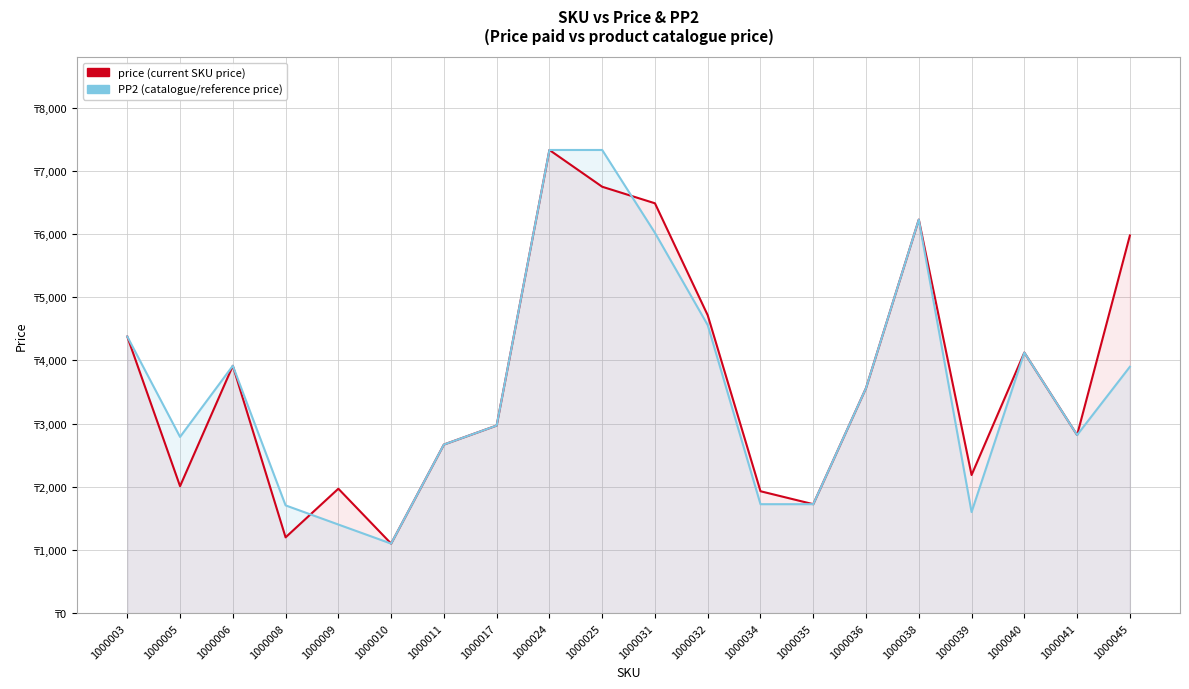

What is the average value of the PP2 series?

3593